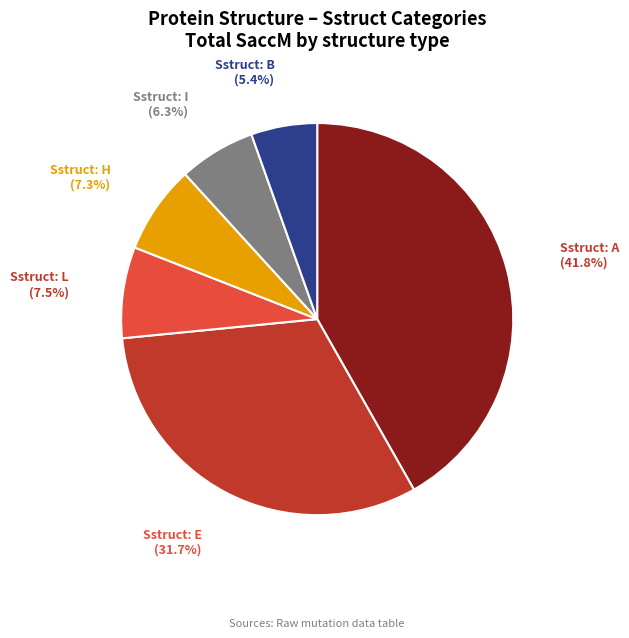

Is there any slice that represents more than half of the pie?

No